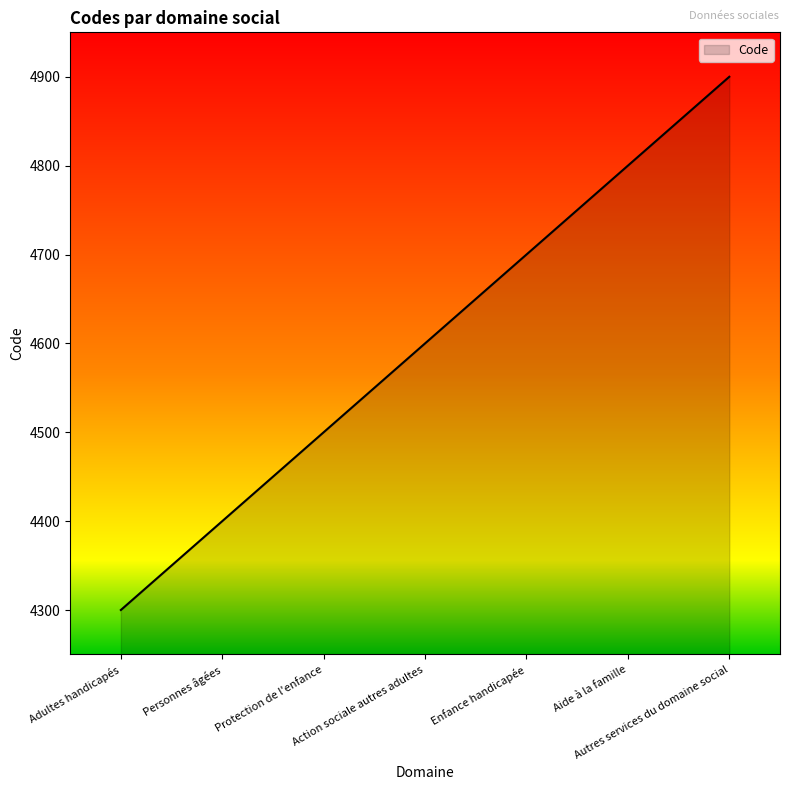

True or false: there are more than 1 points higher than both neighbors.

False